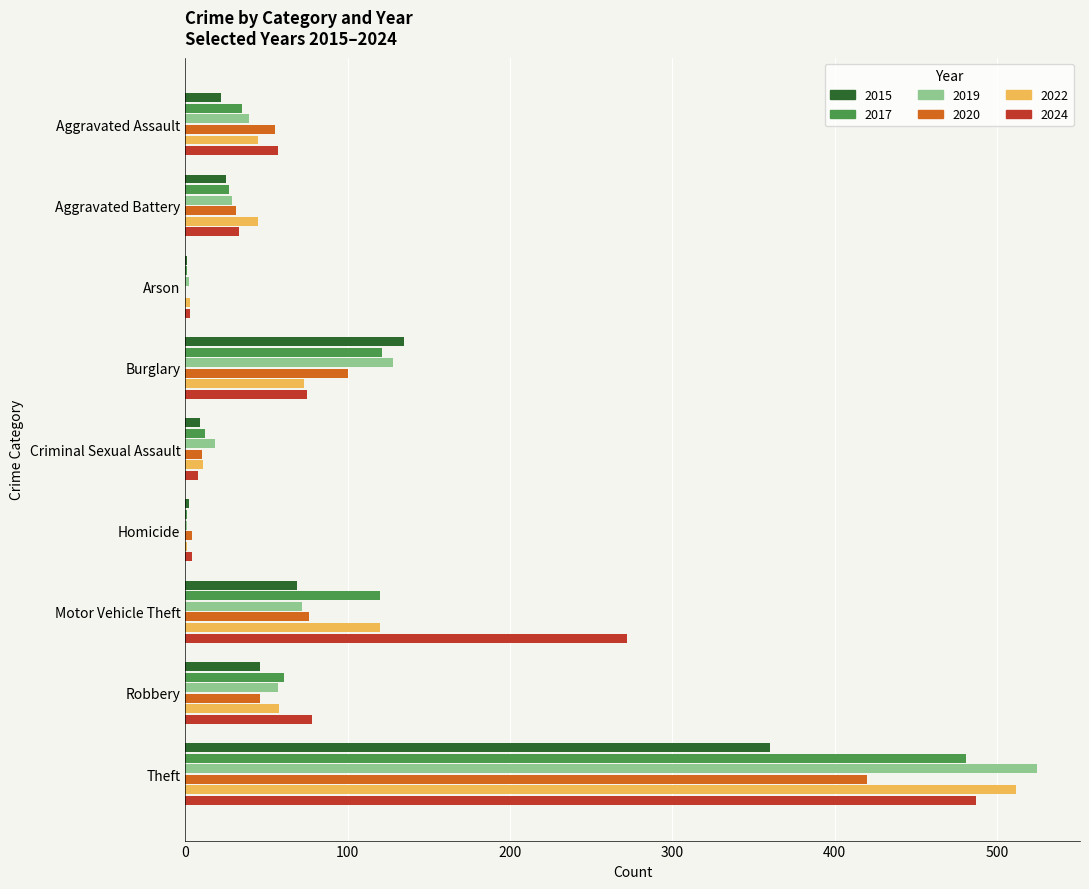

Where is 2024 nearest to the value 245?

Motor Vehicle Theft